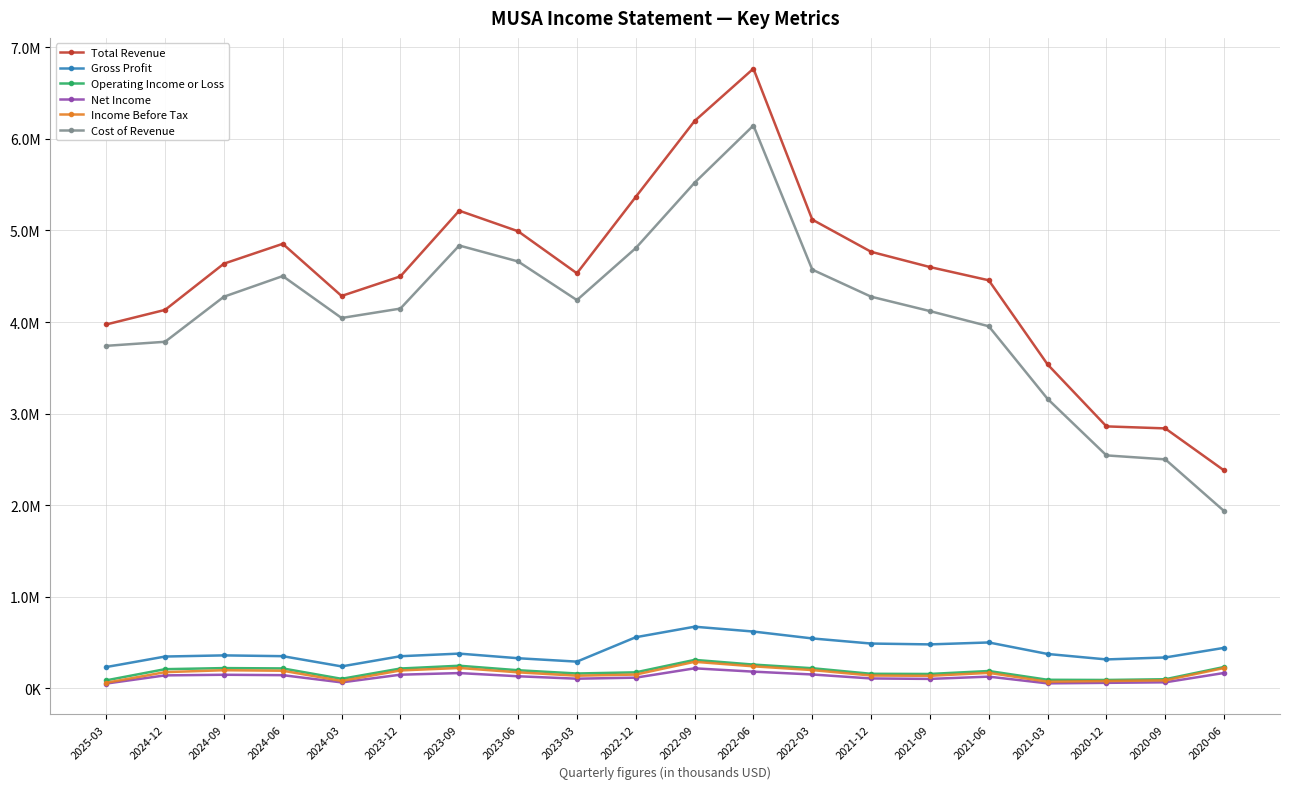

What is the label of the 18th point from the right?

2024-09